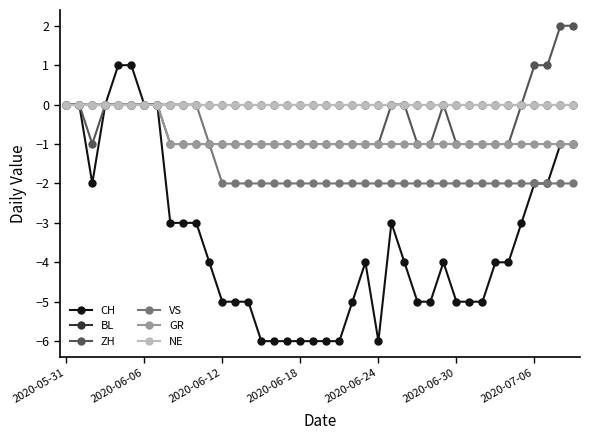

Does the chart have visible grid lines?

No